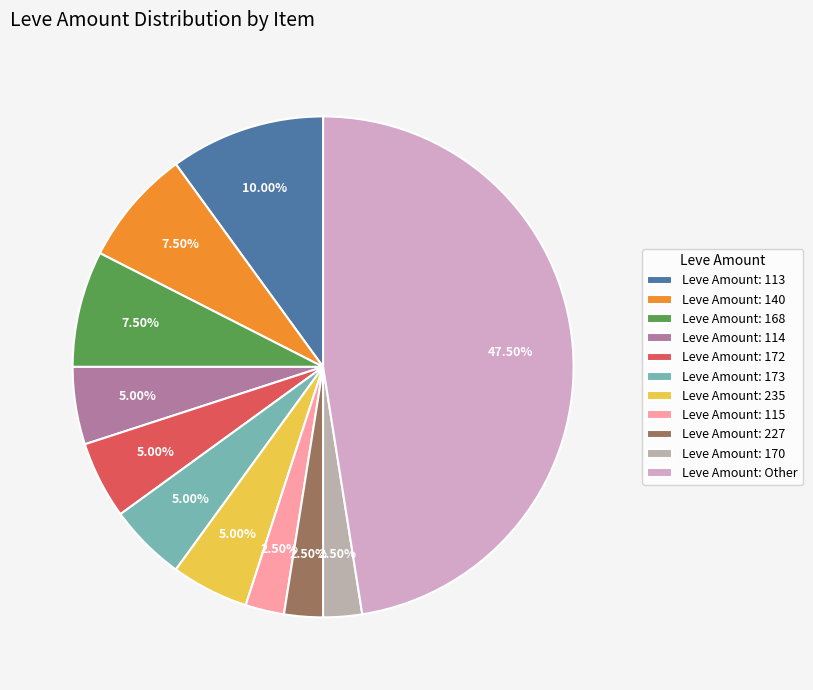

Count the number of slices in the pie.

11